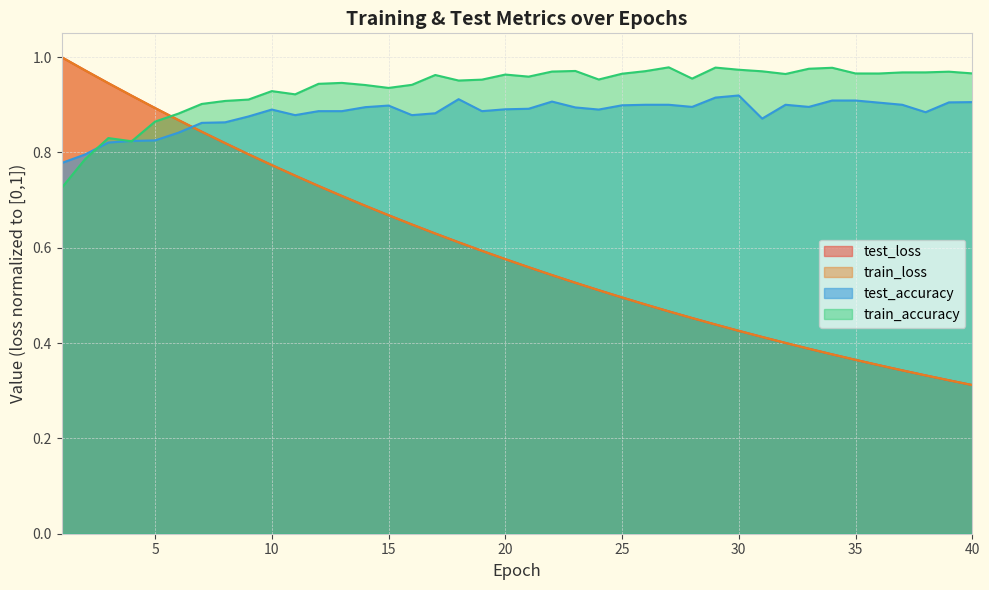

How many intersections are there between test_accuracy and train_accuracy?

3